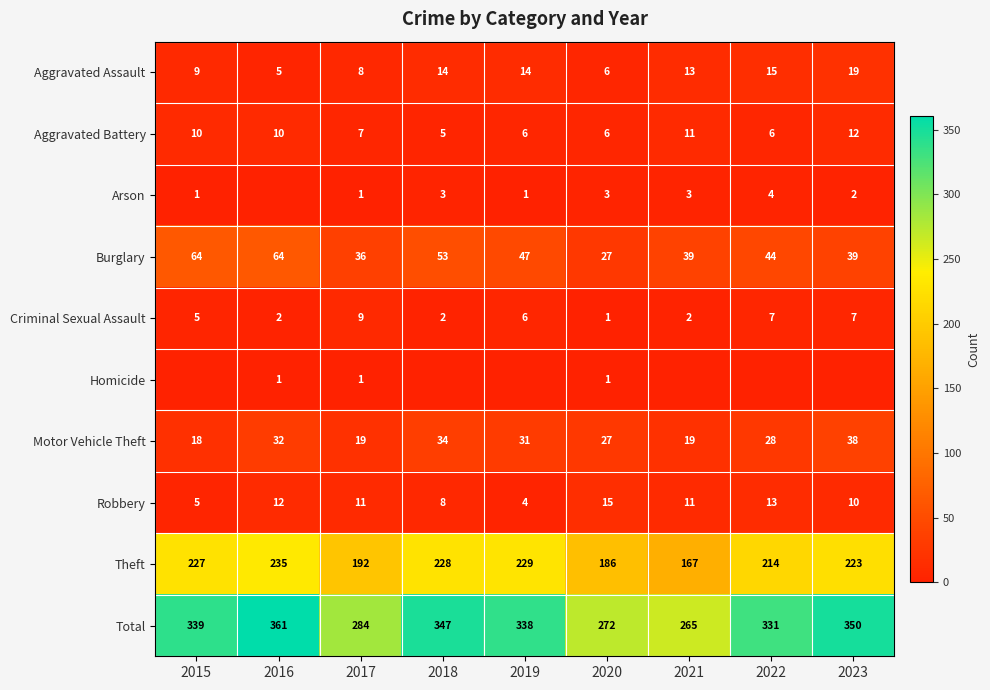

At which label does Aggravated Battery first exceed 7?

2015